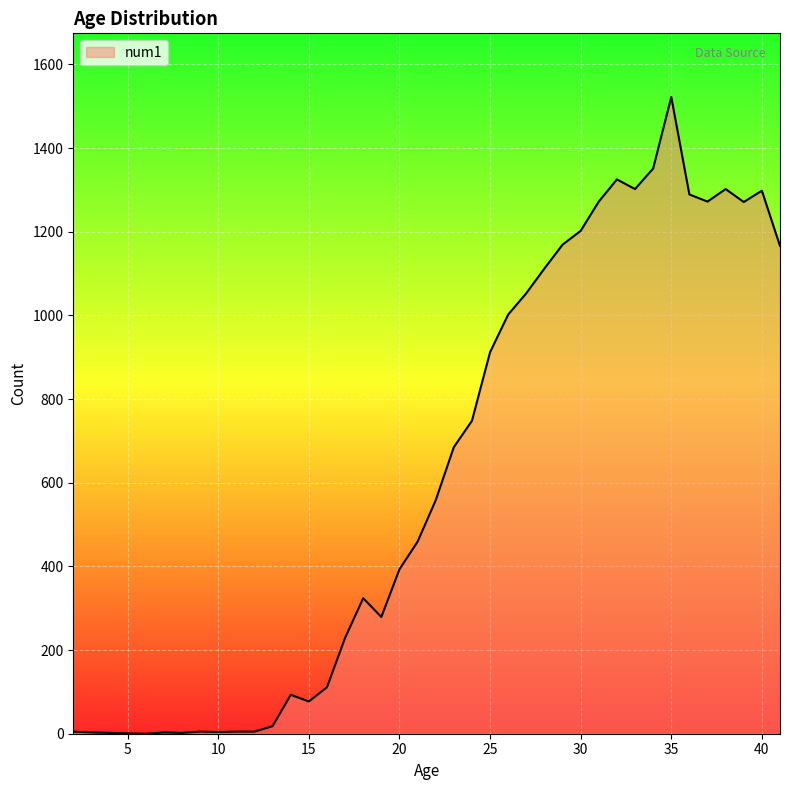

What is the difference between the maximum and minimum values?

1522